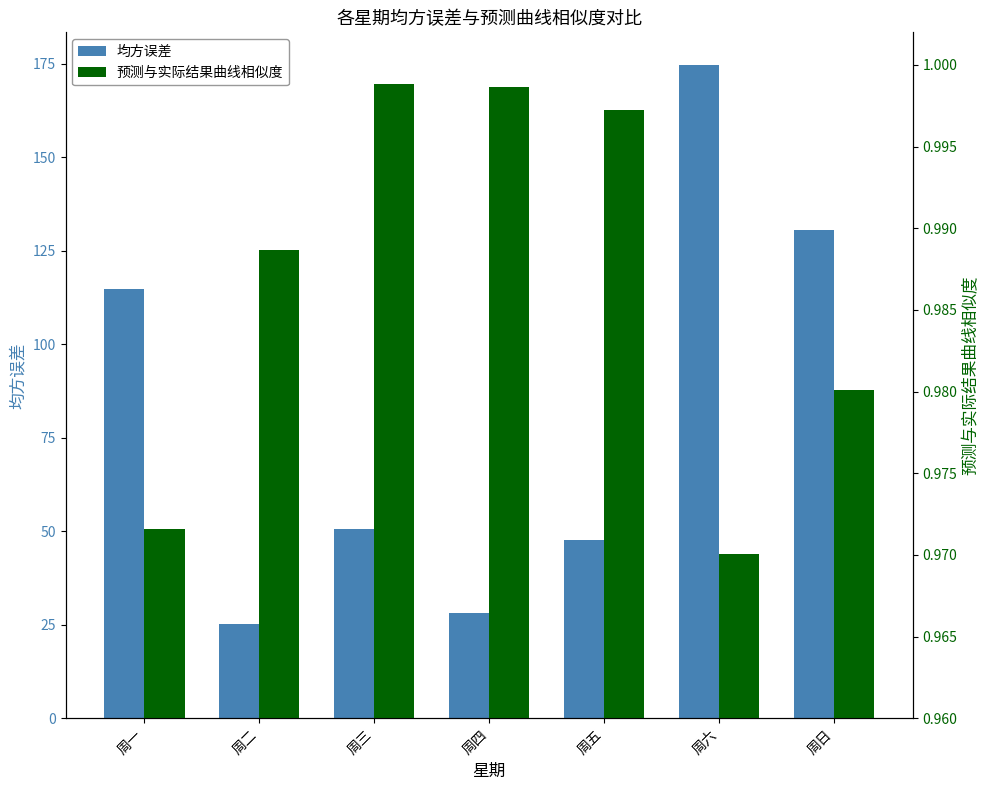

What are all the series names shown in the legend?

均方误差, 预测与实际结果曲线相似度